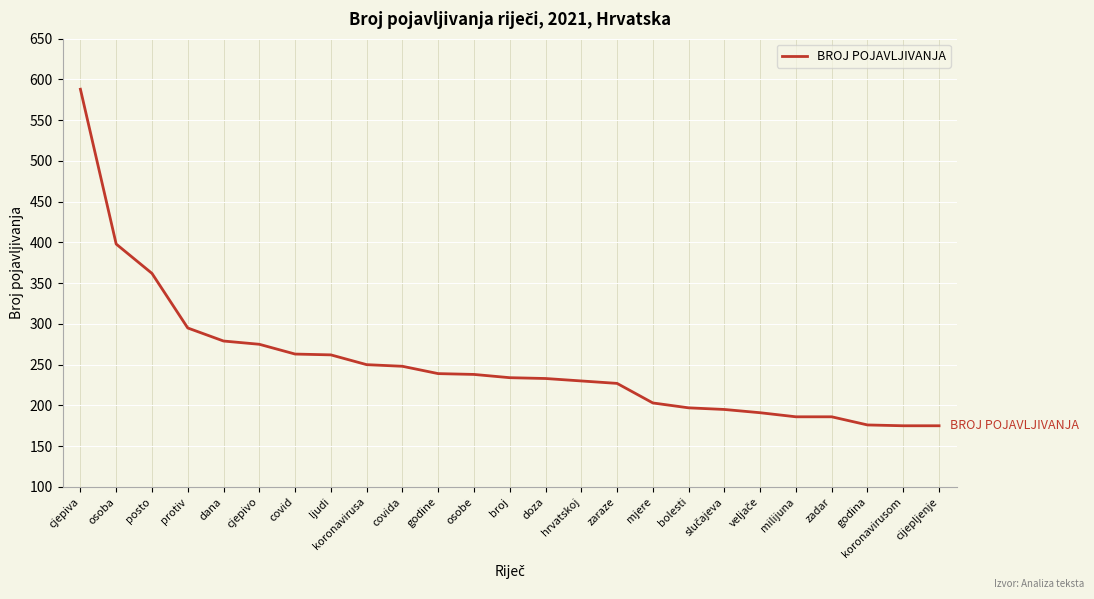

What is the sum of all values?

6305